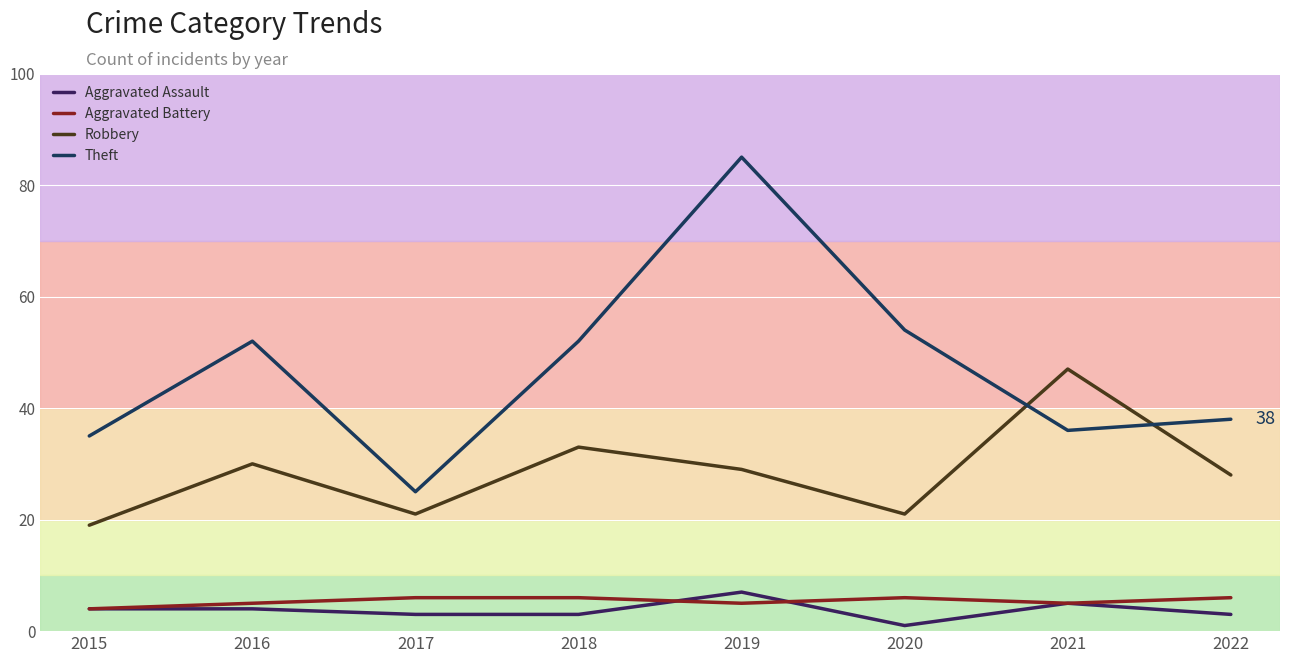

Is the value of Aggravated Battery at 2017 greater than the value of Aggravated Assault at 2018?

Yes